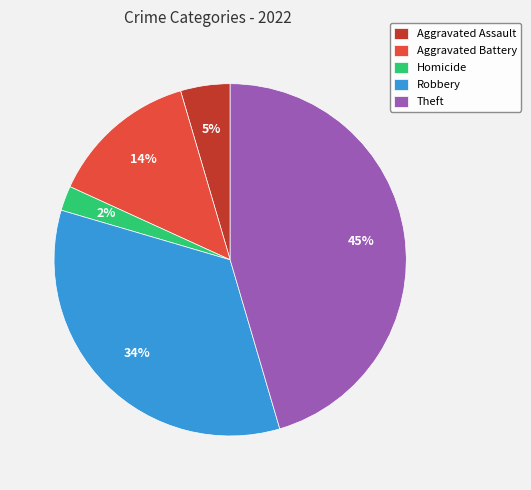

Does Homicide account for over 50% of the chart?

No